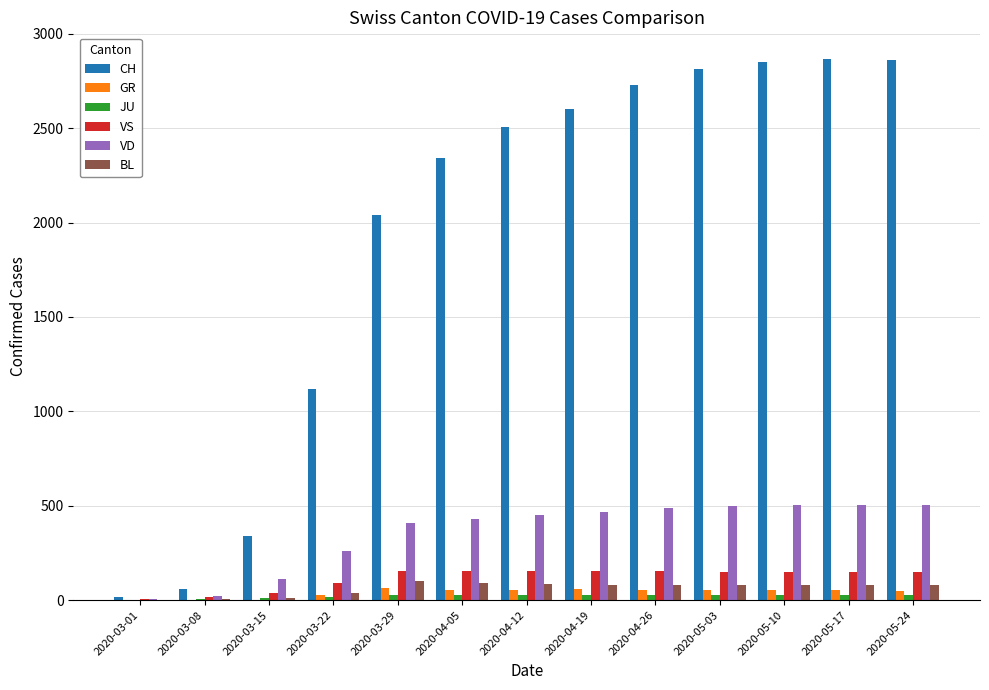

Which series has the largest range (max minus min)?

CH